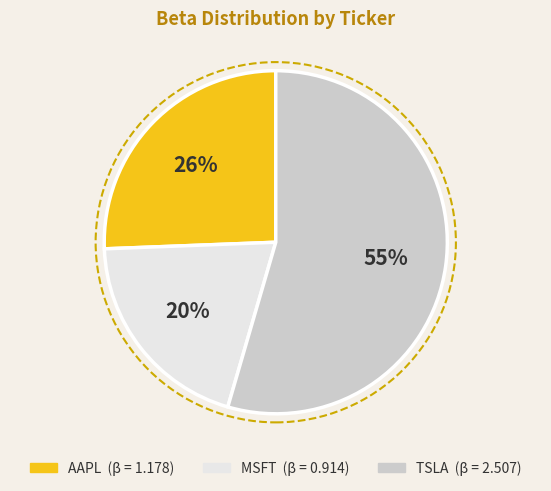

Is it true that AAPL is 26% of the pie?

True